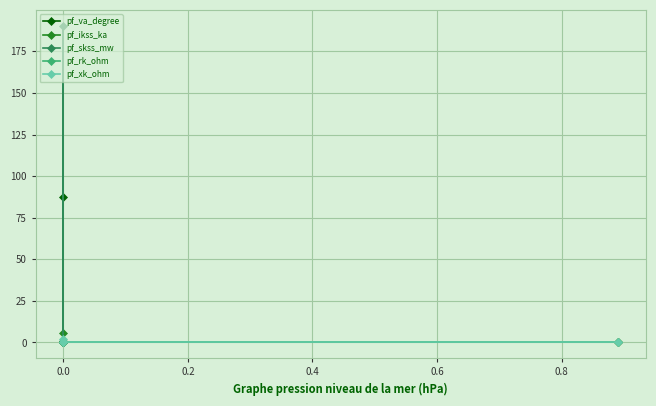

Which series has the widest spread of values?

pf_skss_mw